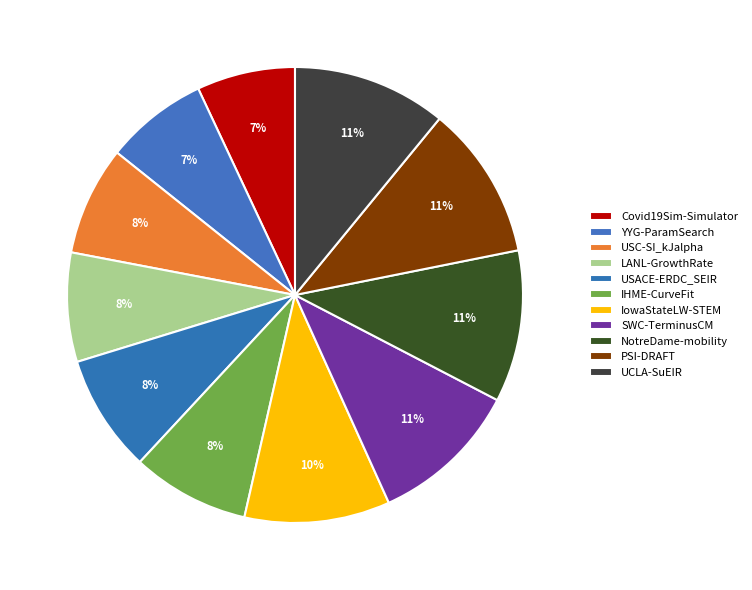

Which category has the biggest portion of the pie?

PSI-DRAFT